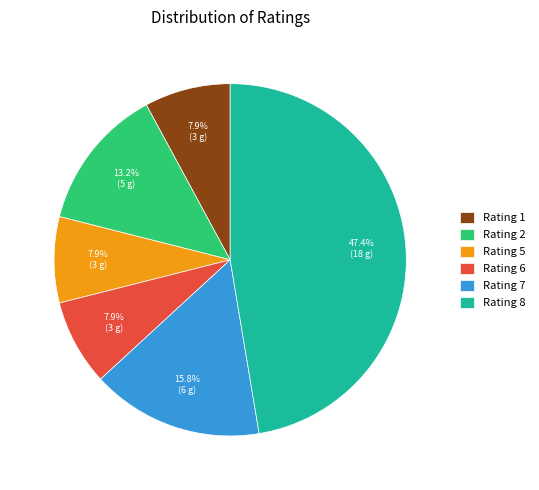

To the nearest percent, what portion does Rating 5 represent?

8%